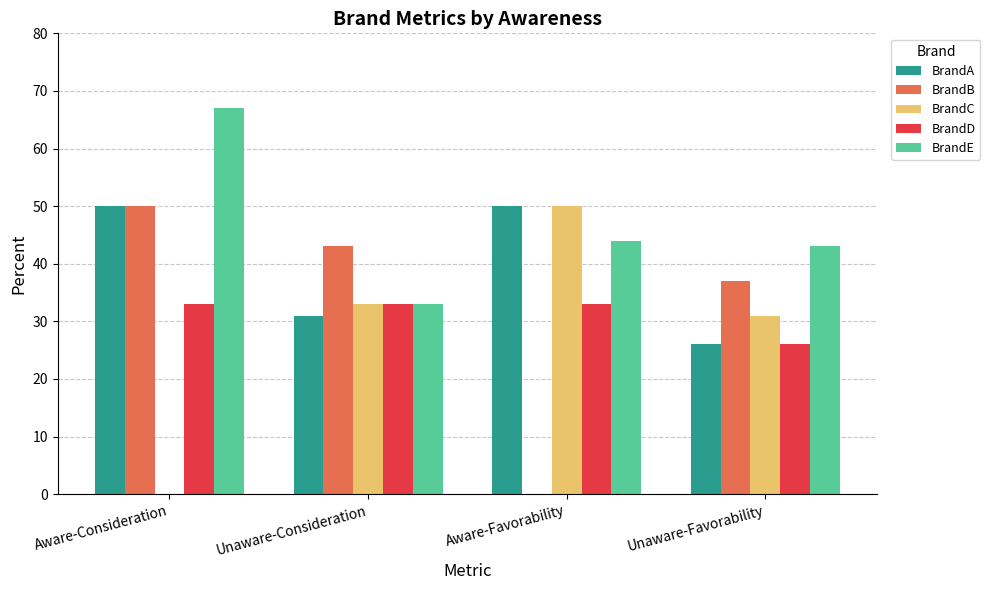

Is it true that BrandC equals 69 at Aware-Favorability?

False